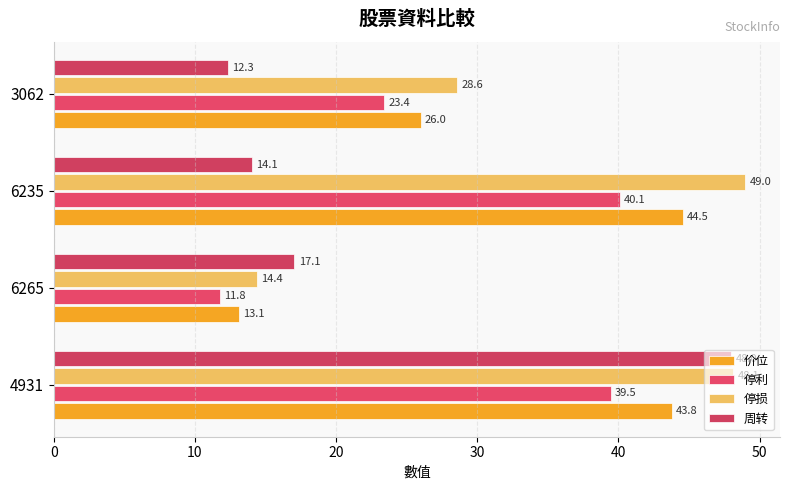

What is the difference between the maximum and second lowest values in the 停利 series?

16.7